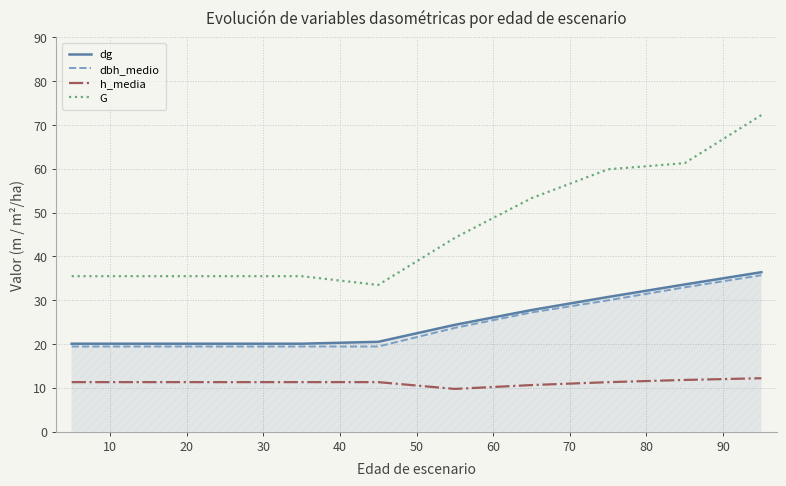

True or false: dg and G intersect in this chart.

False